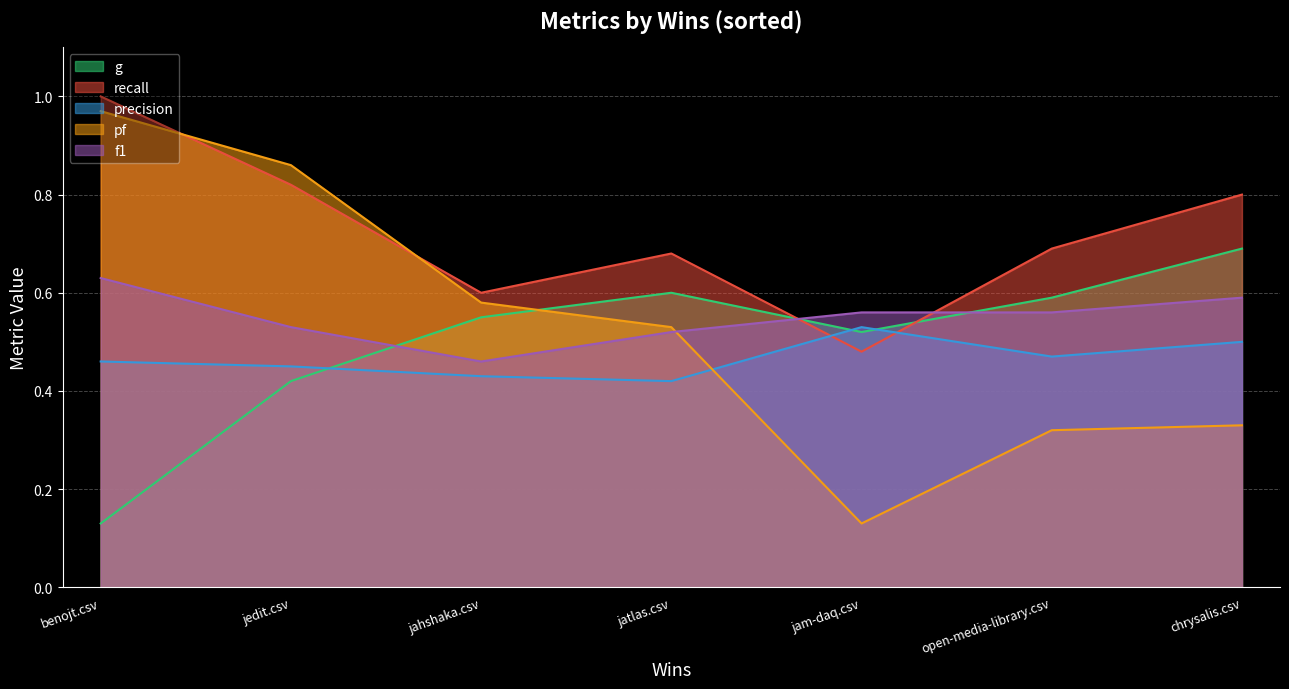

The value of recall at jatlas.csv is 0.4. True or false?

False